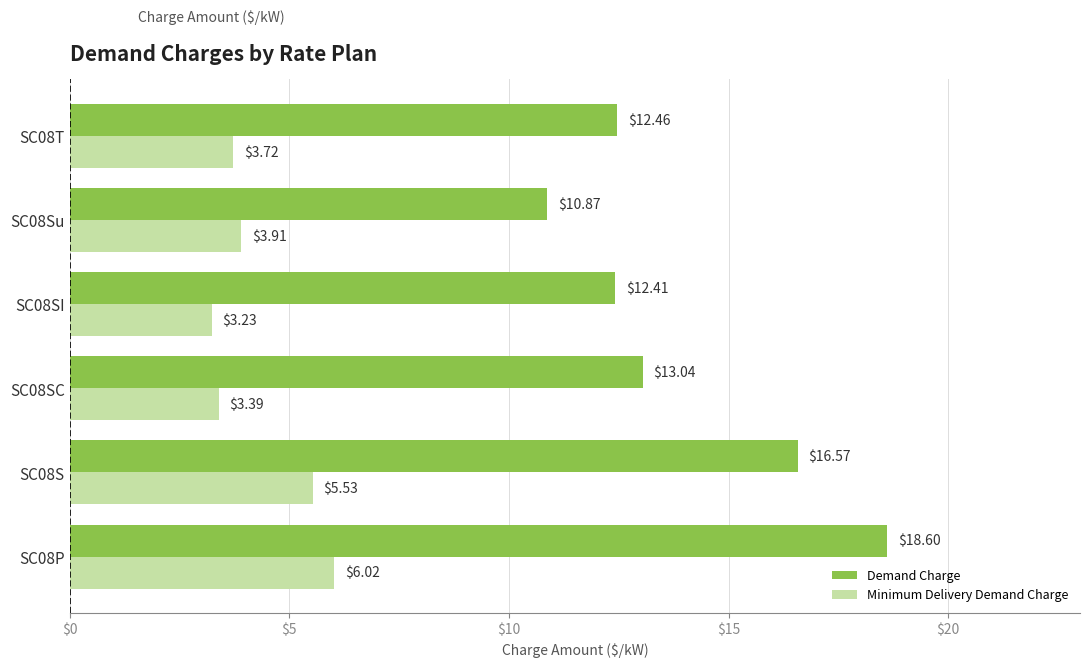

What is the total value across all series at SC08T?

16.2